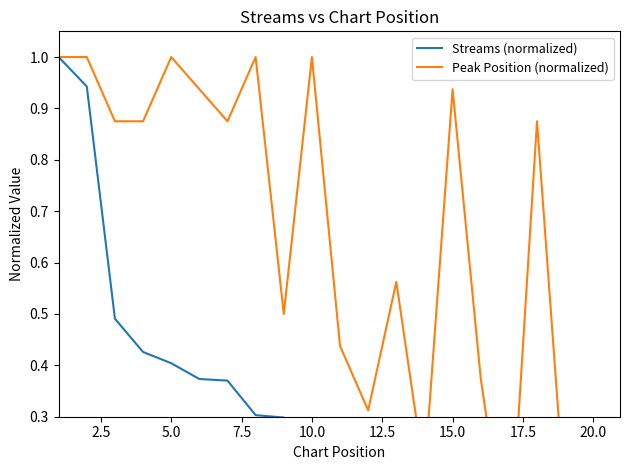

How many interior local peaks does the Peak Position (normalized) series have?

6